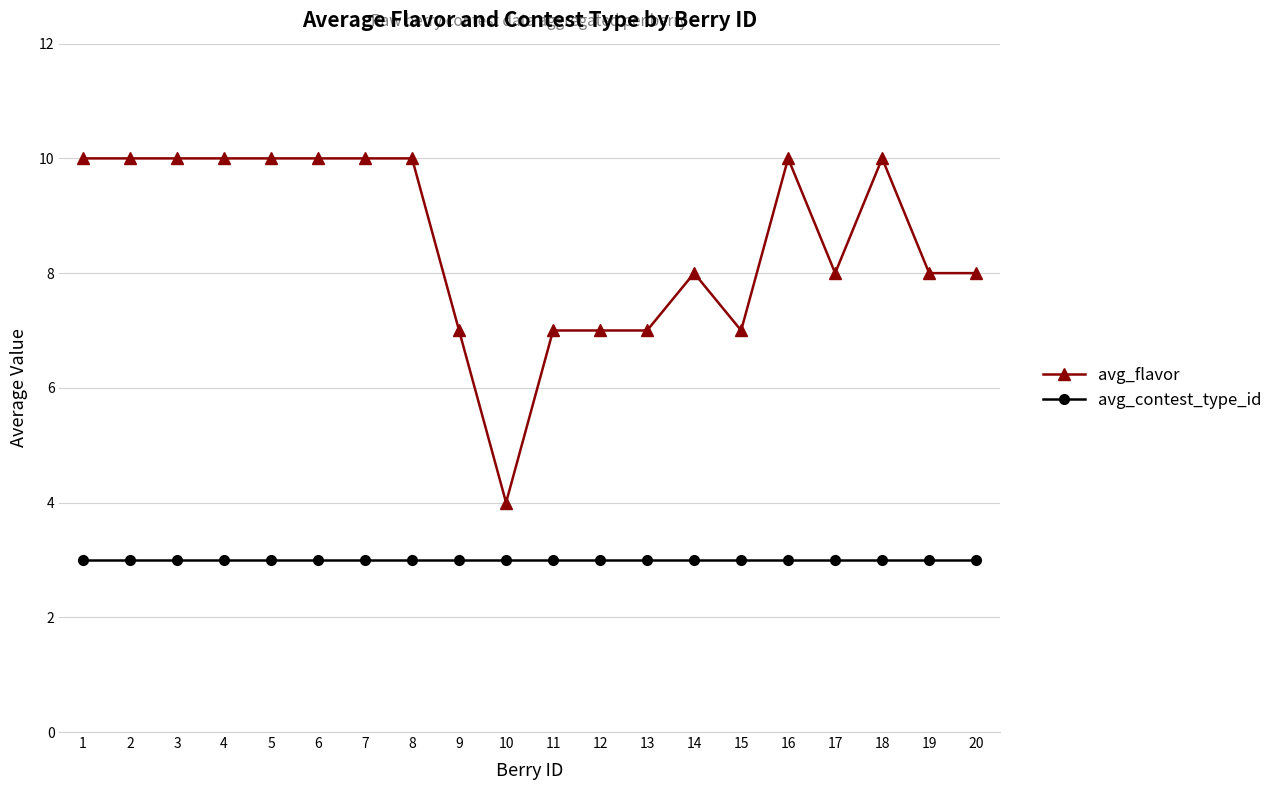

True or false: avg_flavor and avg_contest_type_id cross at least once.

False